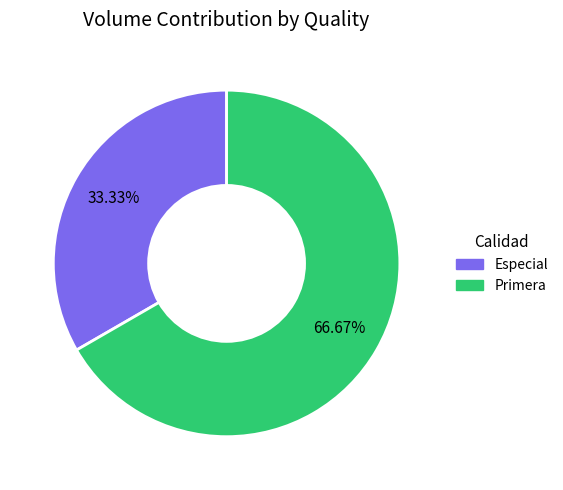

Approximately how many times larger is the value at Especial compared to Primera?

0.5